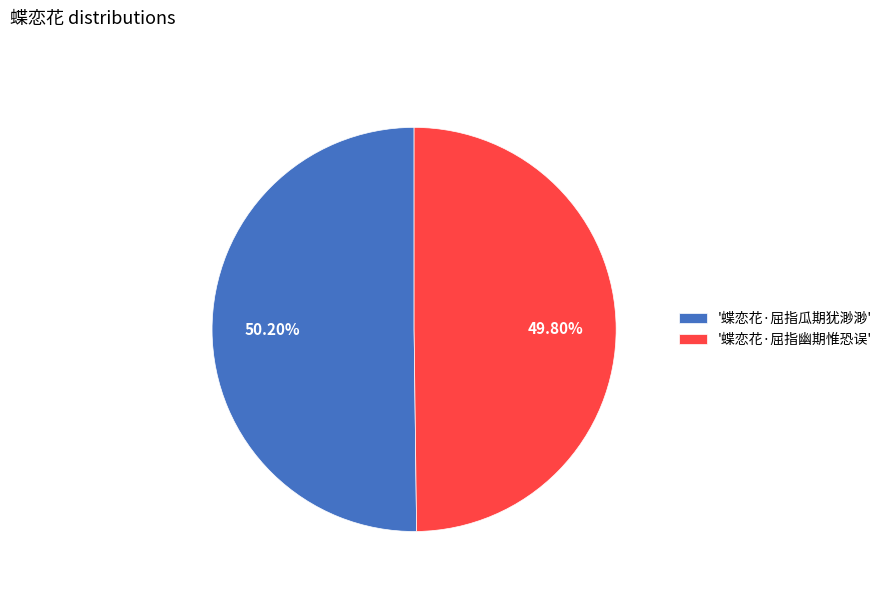

Combined, do '蝶恋花·屈指瓜期犹渺渺' and '蝶恋花·屈指幽期惟恐误' account for over 50%?

Yes